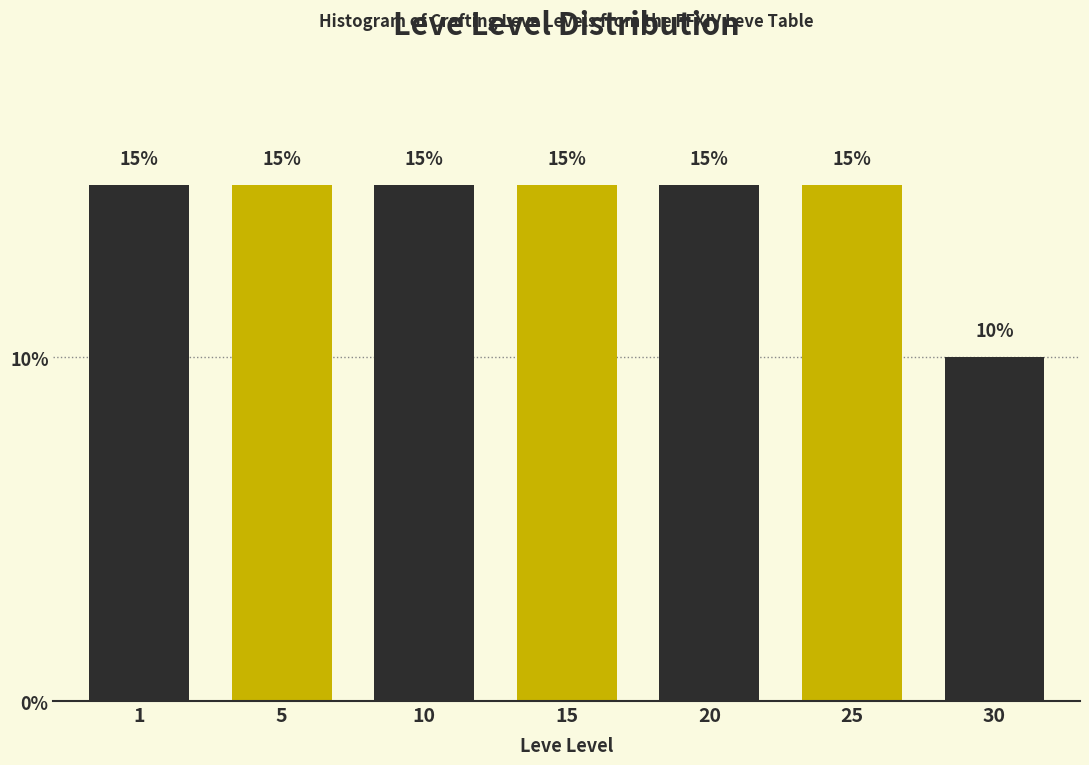

Reading left to right, extract all data points from this chart.

15	15	15	15	15	15	10